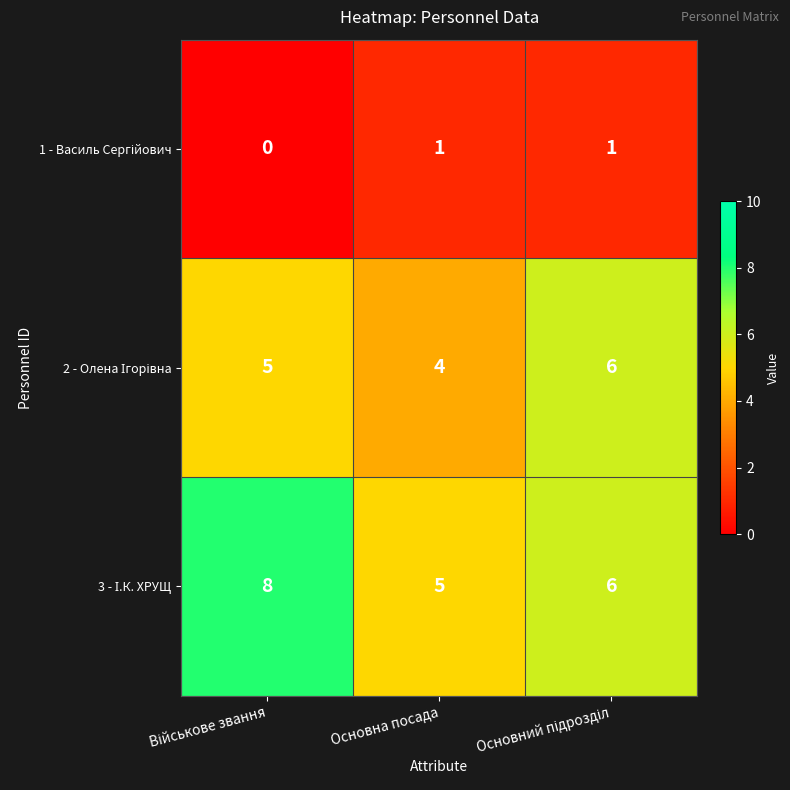

What is the total value across all series at Основна посада?

10